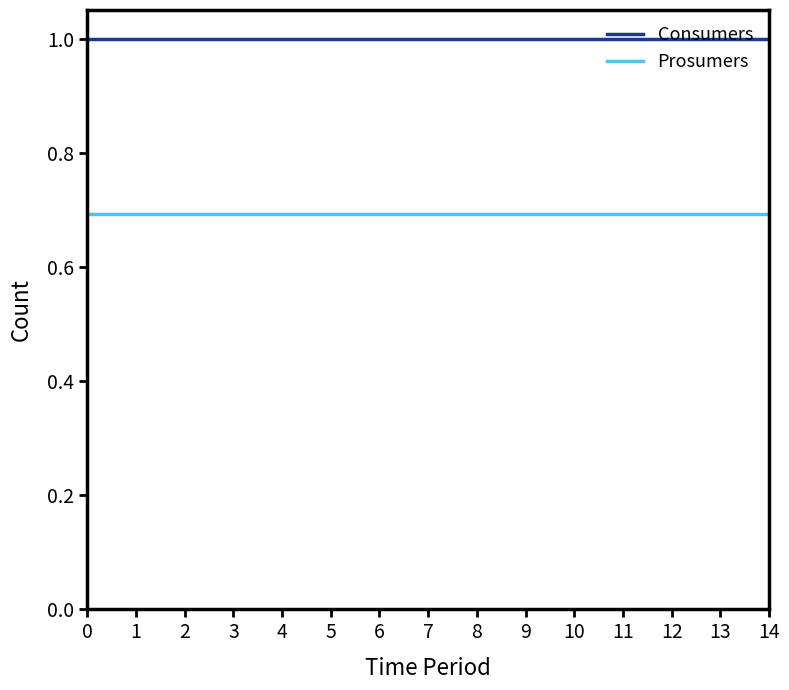

The value of Consumers at 2 is 0.4. True or false?

False